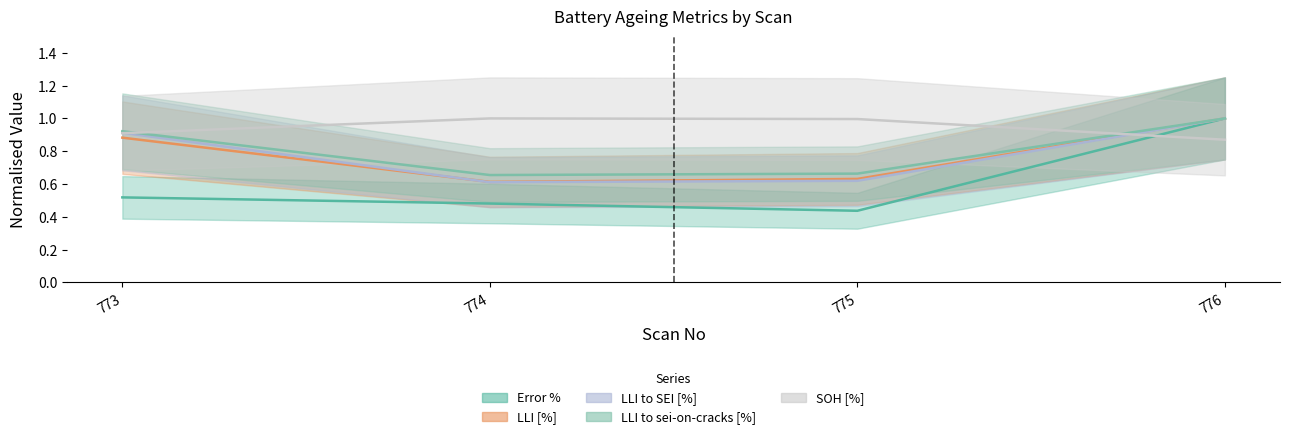

Reading right to left, extract all data points from this chart.

Error %: 776=1.0	775=0.4	774=0.5	773=0.5
LLI [%]: 776=1.0	775=0.6	774=0.6	773=0.9
LLI to SEI [%]: 776=1.0	775=0.6	774=0.6	773=0.9
LLI to sei-on-cracks [%]: 776=1.0	775=0.7	774=0.7	773=0.9
SOH [%]: 776=0.9	775=1.0	774=1.0	773=0.9